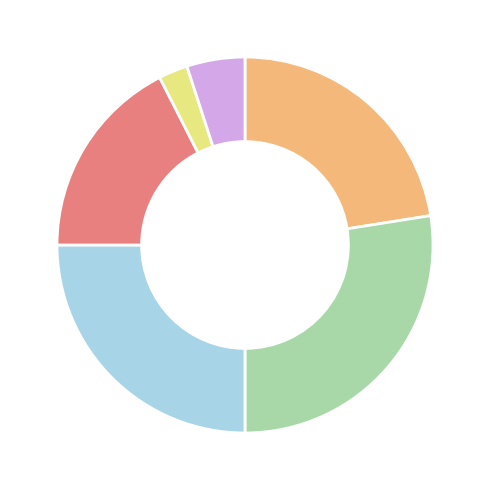

Does any single category account for the majority?

No